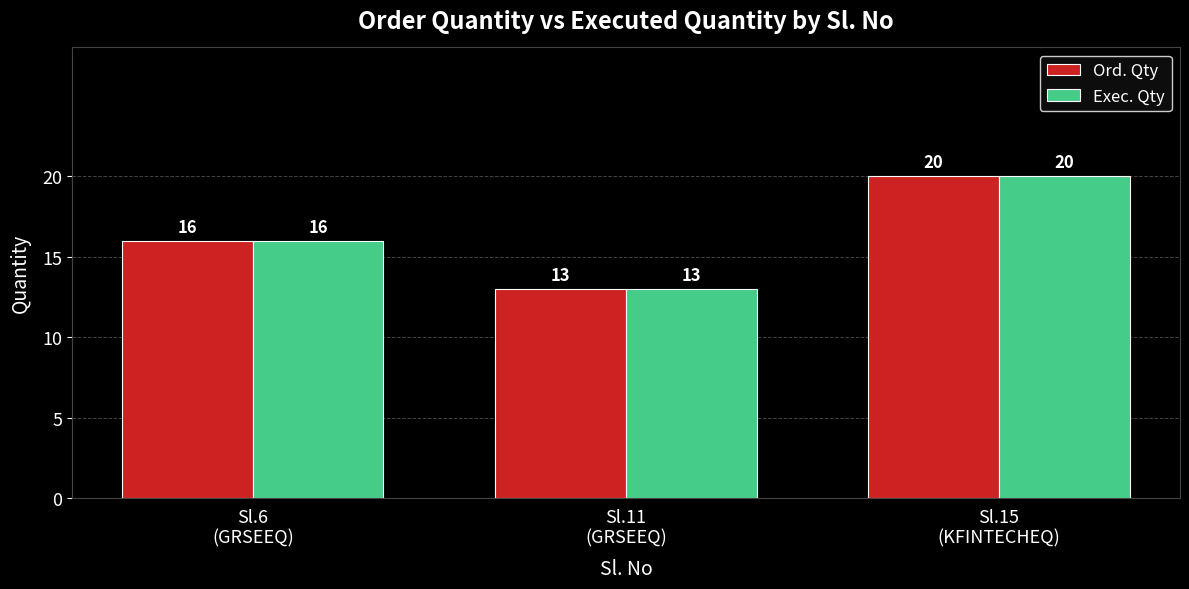

How many bars are there in total?

6